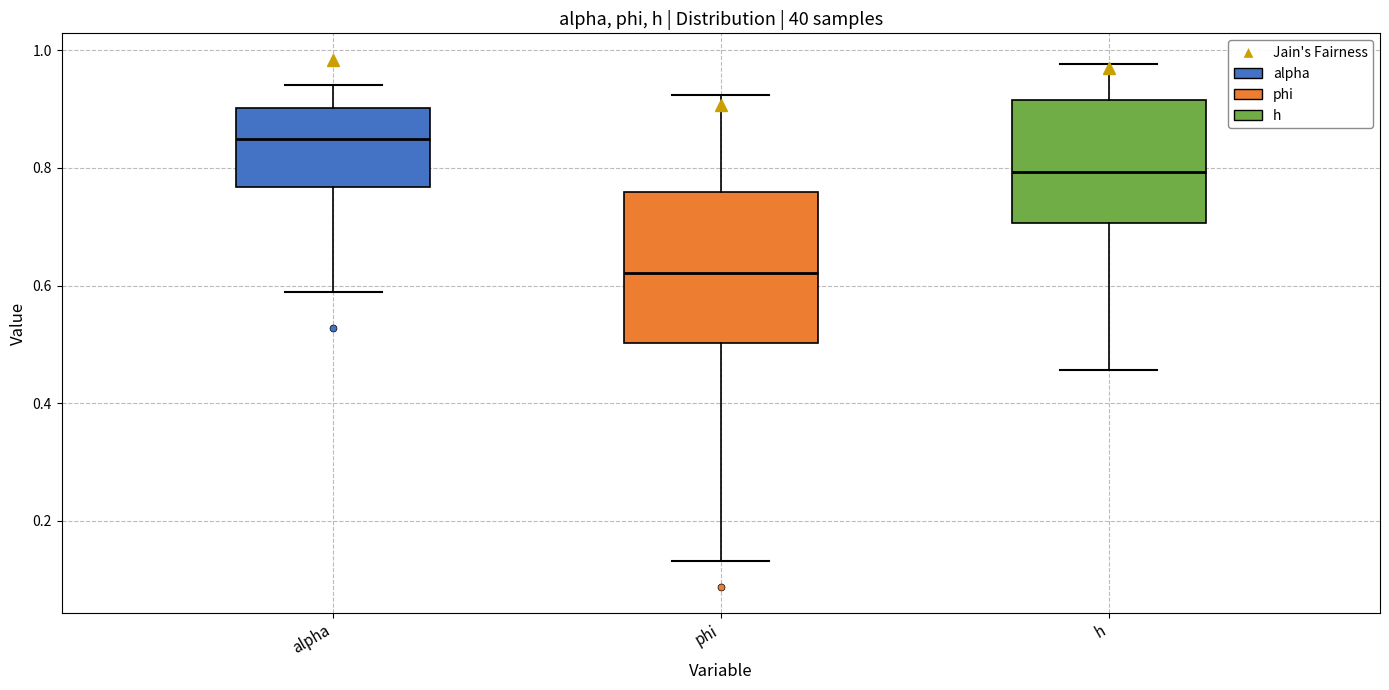

Which box's median line is the lowest?

phi